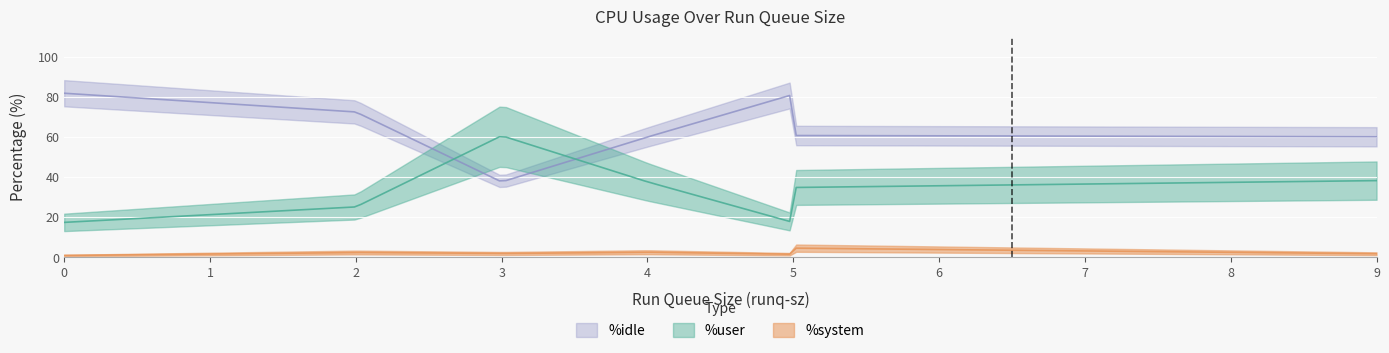

What is the lowest value of the %system series?

0.9